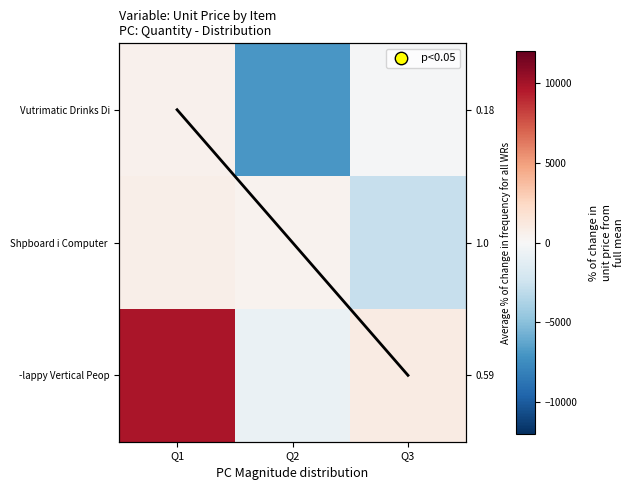

Between Q2 and Q3, which series saw the biggest shift?

Vutrimatic Drinks Di